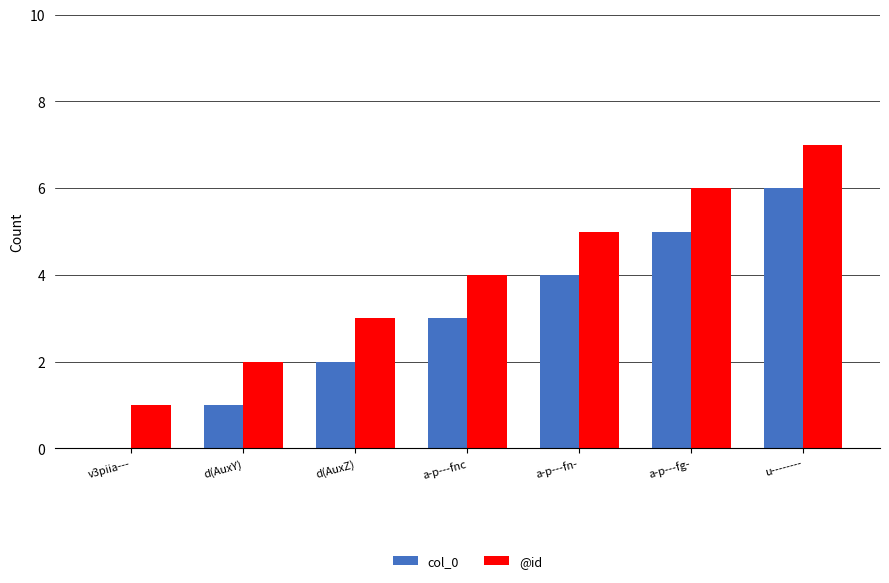

At which label does @id reach its peak?

u--------